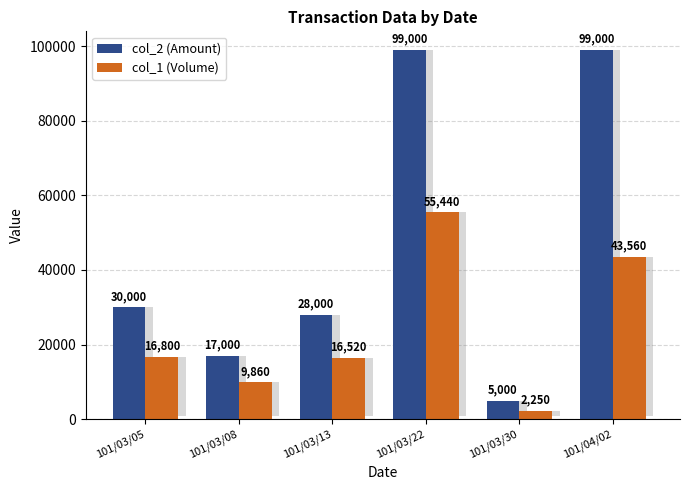

List the labels in order of col_2 (Amount) value, smallest first.

101/03/30, 101/03/08, 101/03/13, 101/03/05, 101/03/22, 101/04/02